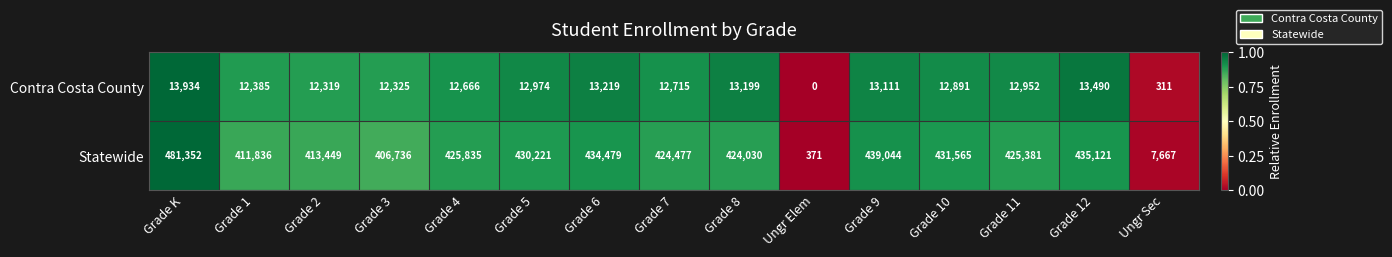

Reading right to left, transcribe all the data shown in this chart.

Contra Costa County: 311	13490	12952	12891	13111	0	13199	12715	13219	12974	12666	12325	12319	12385	13934
Statewide: 7667	435121	425381	431565	439044	371	424030	424477	434479	430221	425835	406736	413449	411836	481352